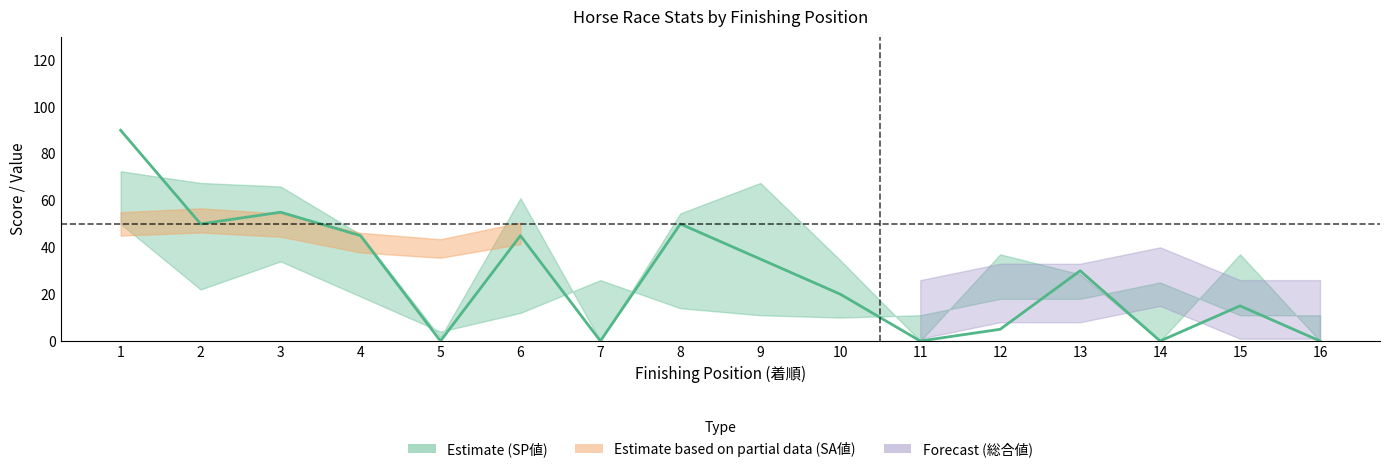

True or false: there are more than 0 points higher than both neighbors.

True